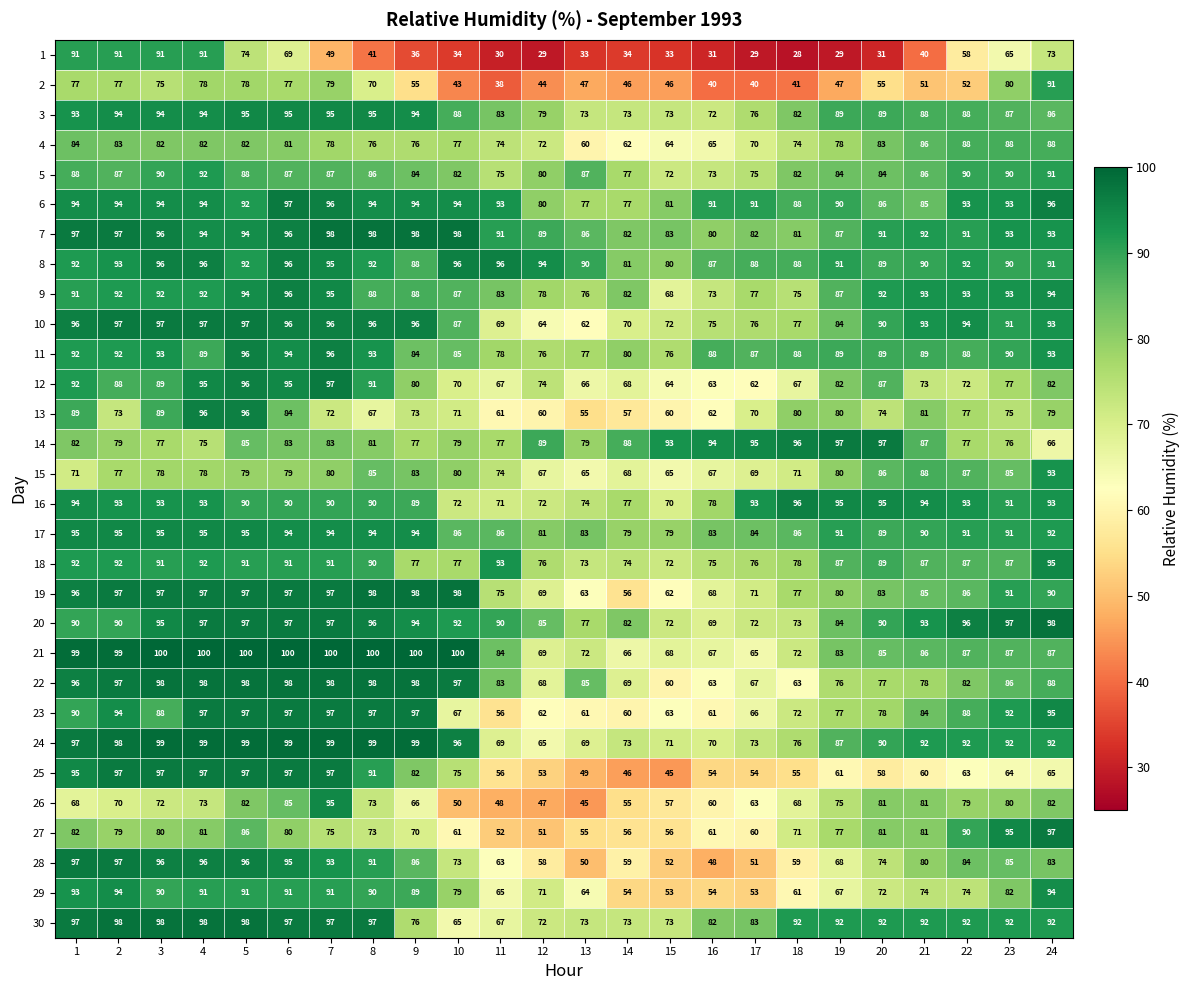

How many categories are shown in the chart?

24